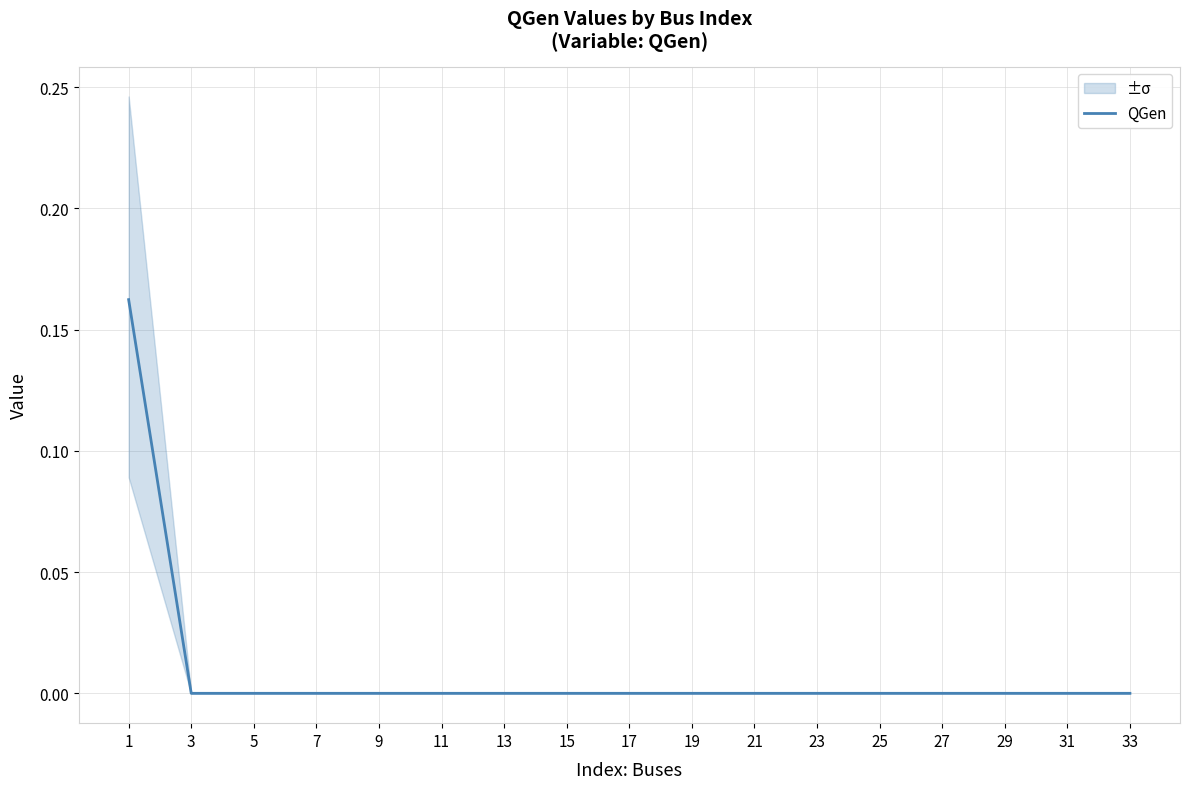

The QGen series shows 0.0 at 3. True or false?

True